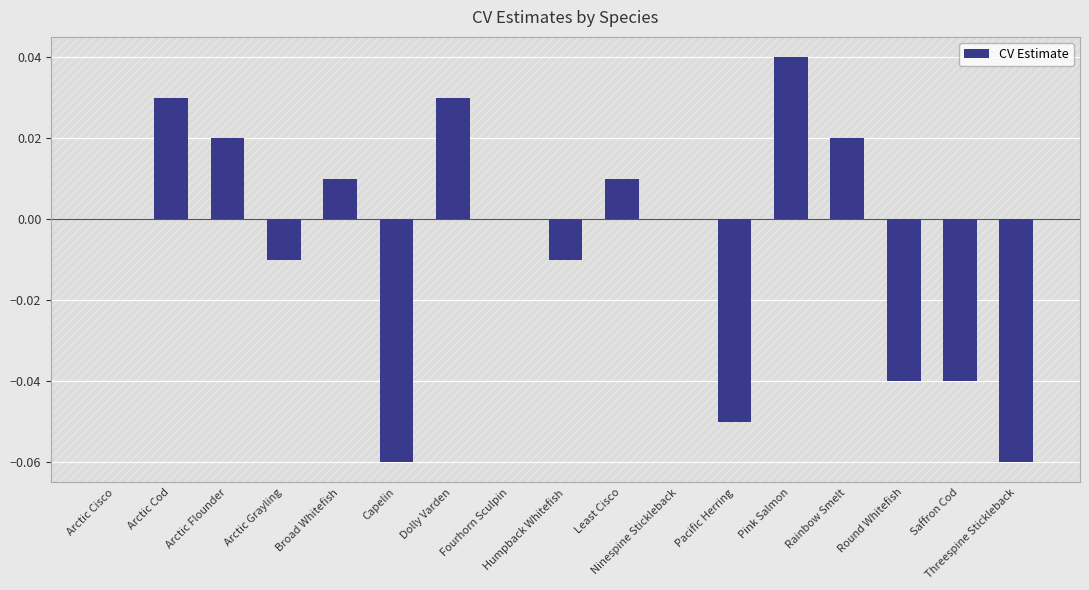

The chart shows a value of 0.0 at Dolly Varden. True or false?

True